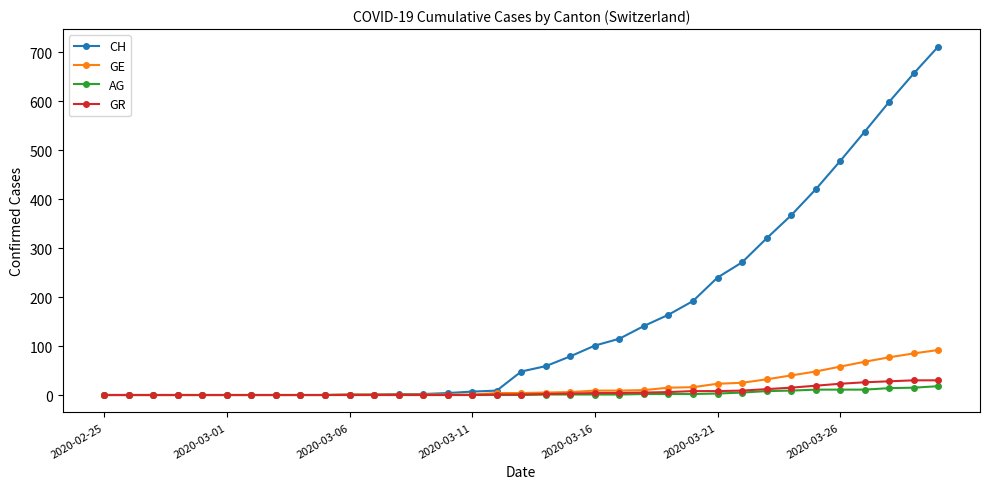

What is the greatest value displayed?

712